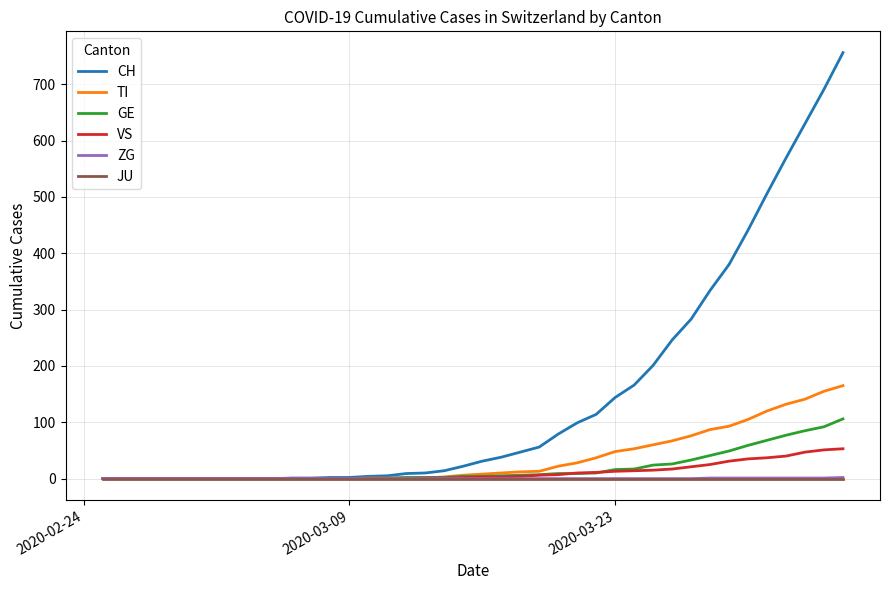

Does the chart display data point markers on the line(s)?

No